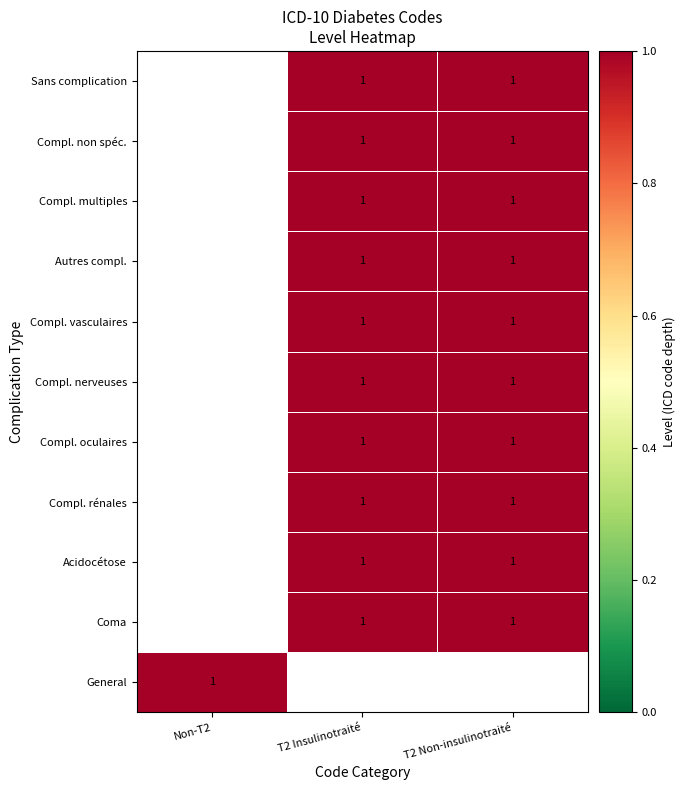

The Compl. non spéc. series shows 1 at T2 Insulinotraité. True or false?

True